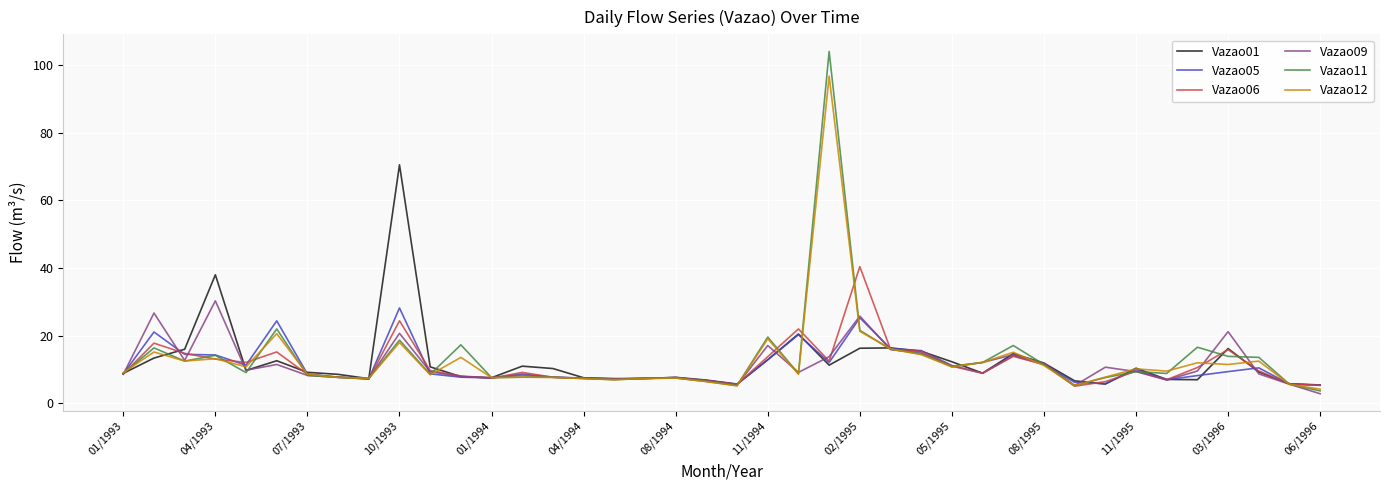

What is the lowest value of the Vazao11 series?

3.7